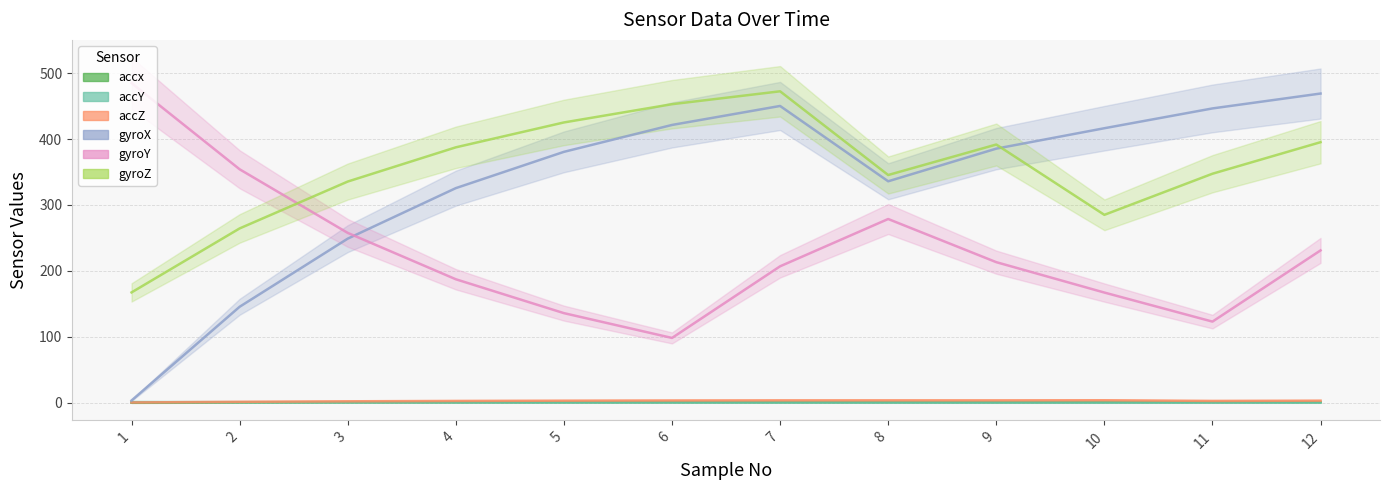

What is the spread (max minus min) of values at 11?

446.1